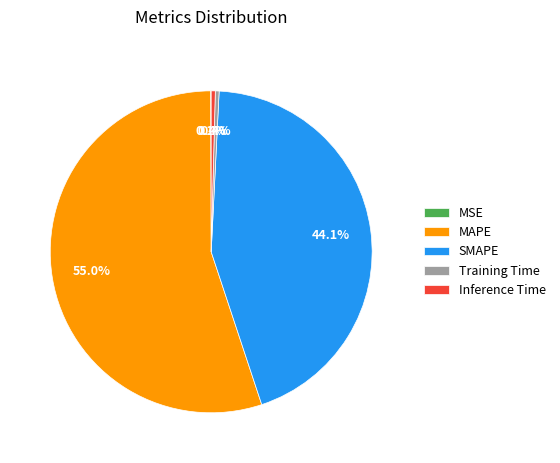

Is there any slice that represents more than half of the pie?

Yes